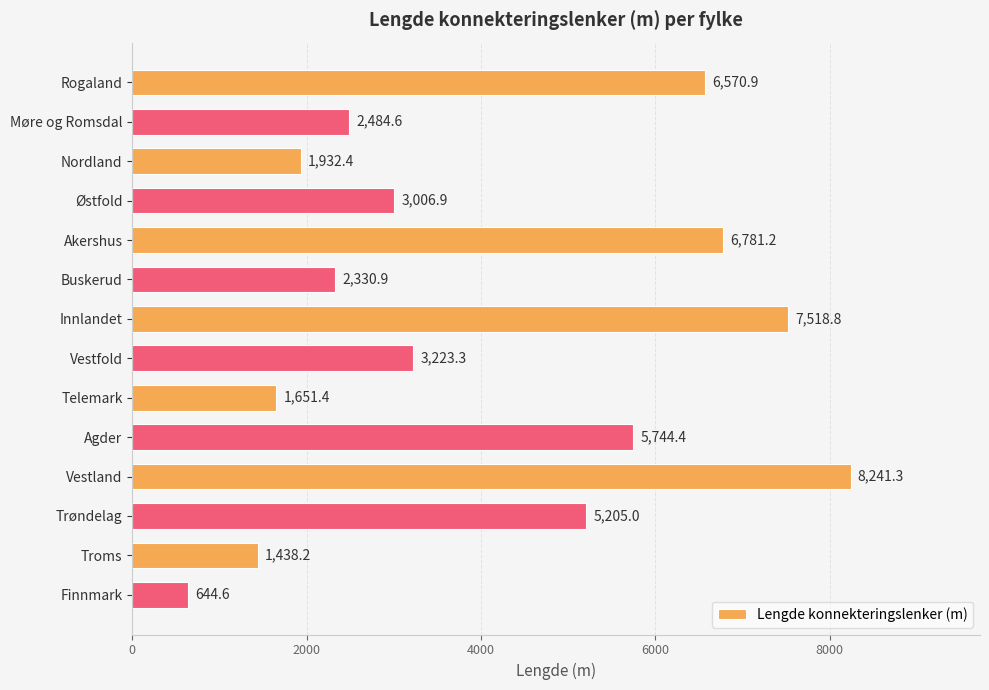

The chart shows a value of 1651.4 at Telemark. True or false?

True